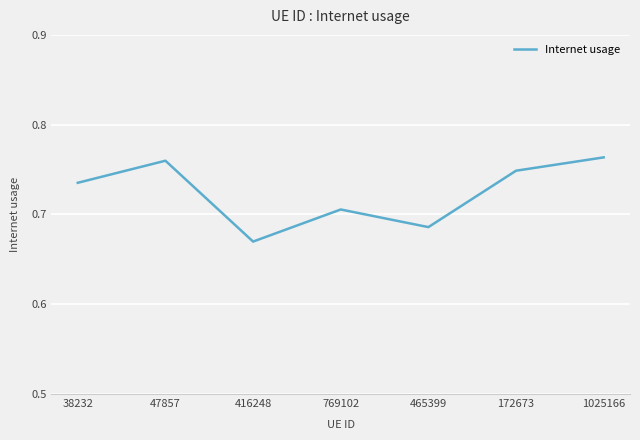

Is it true that the value at 465399 is 0.3?

False